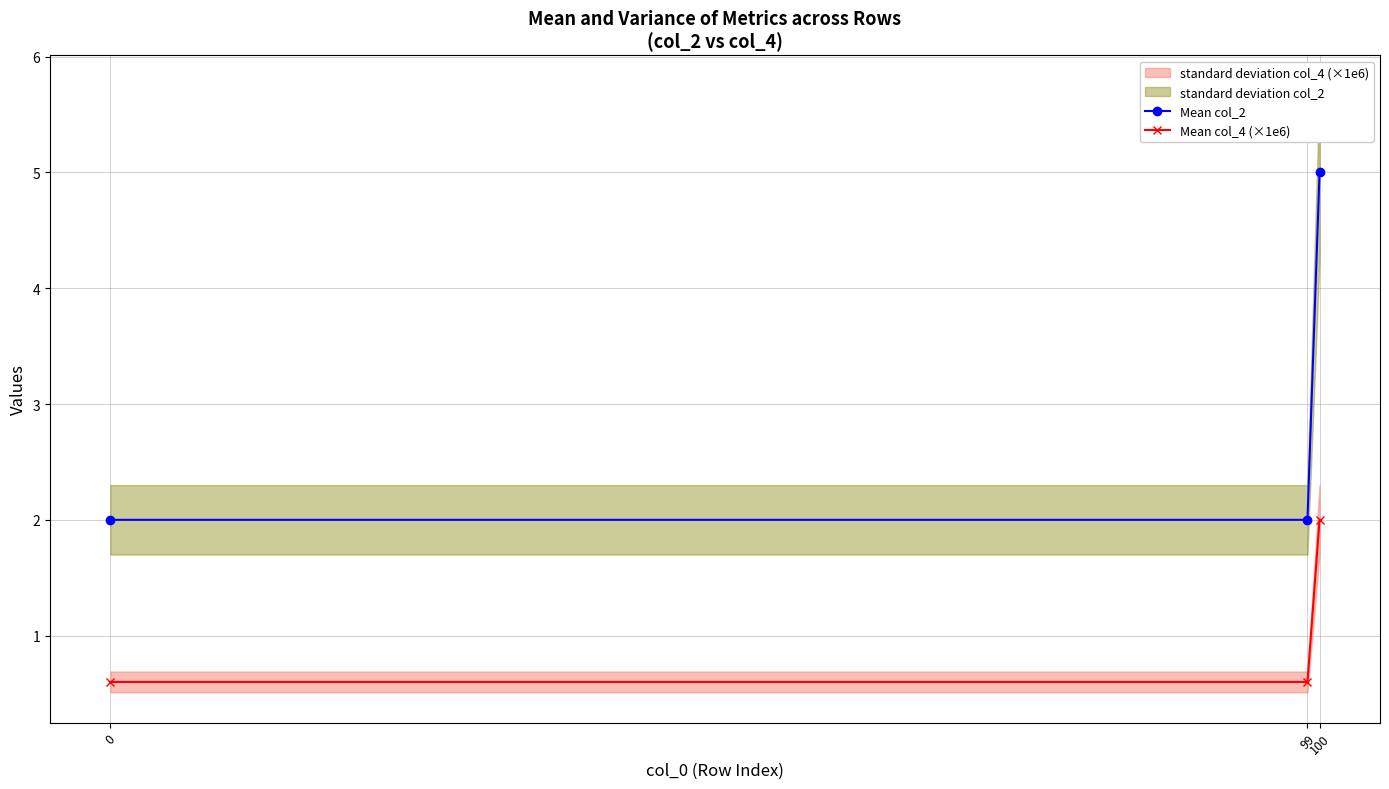

What is the average value of the Mean col_4 (×1e6) series?

1.1